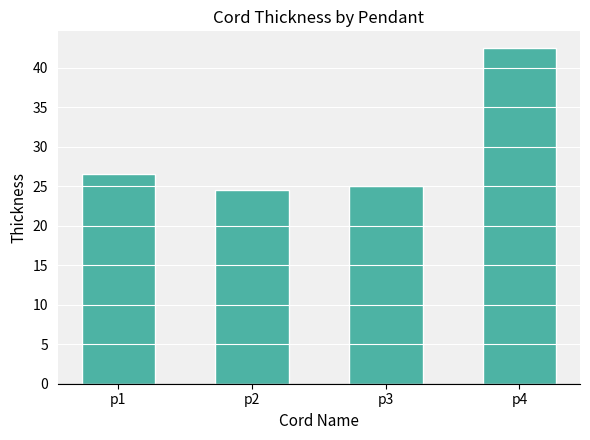

Reading left to right, what are all the values shown in this chart?

26.5	24.5	25.0	42.5